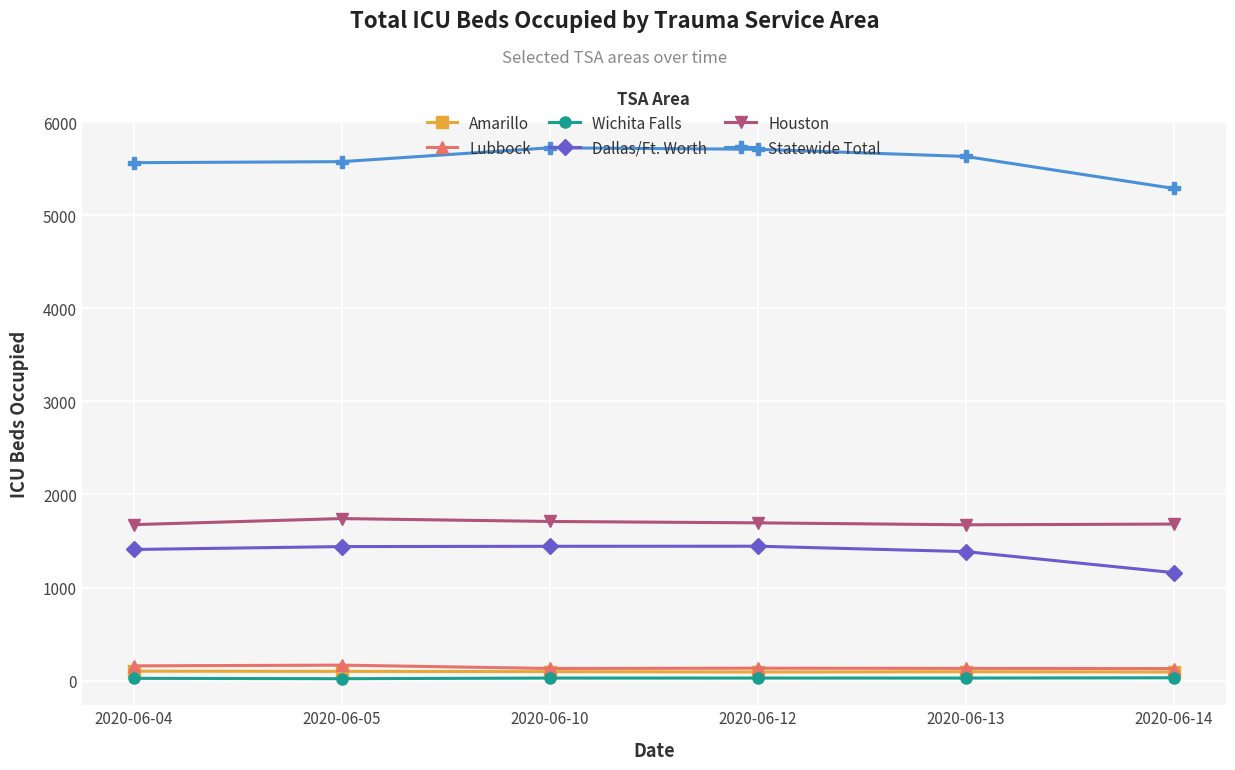

What is the value of the Lubbock point at the 1st from the left?

158